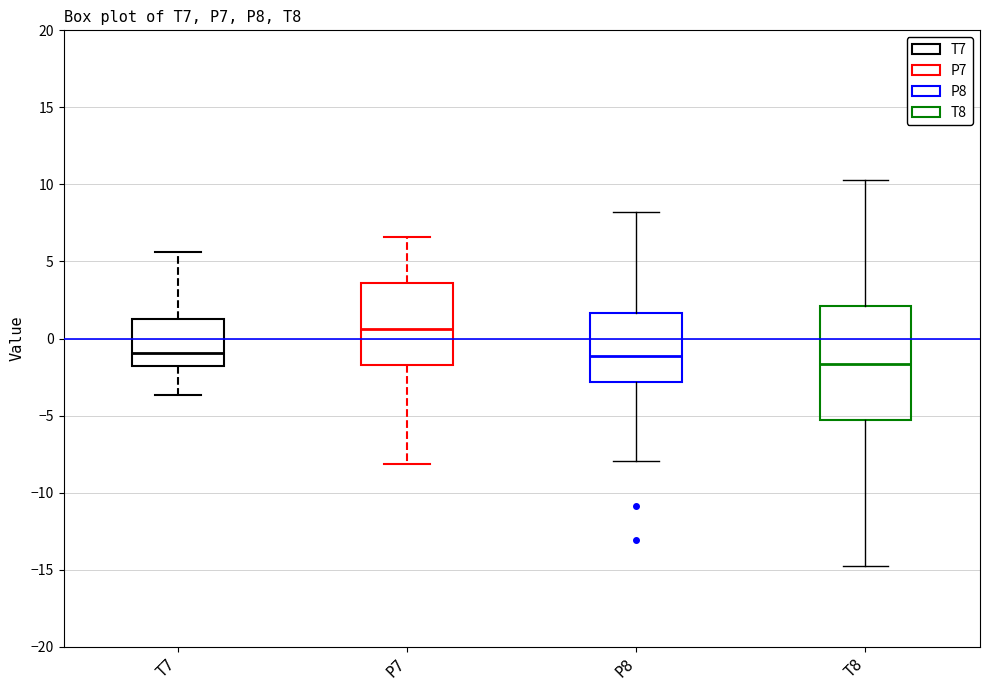

Comparing the boxes themselves (not the whiskers), which one is the tallest?

T8